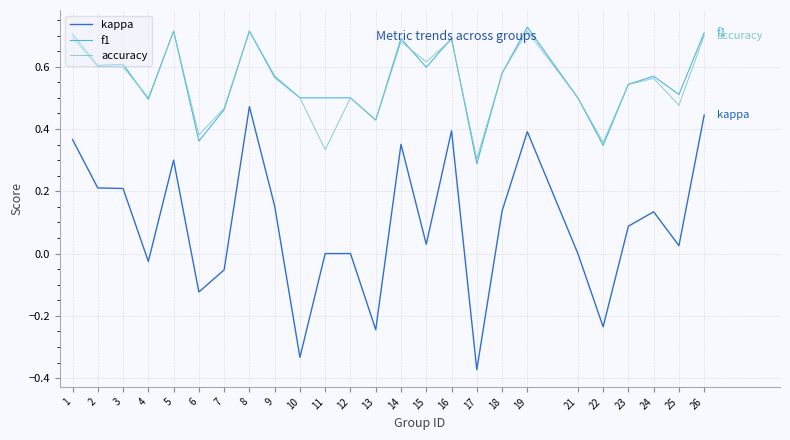

The value of f1 at 1 is 0.7. True or false?

True